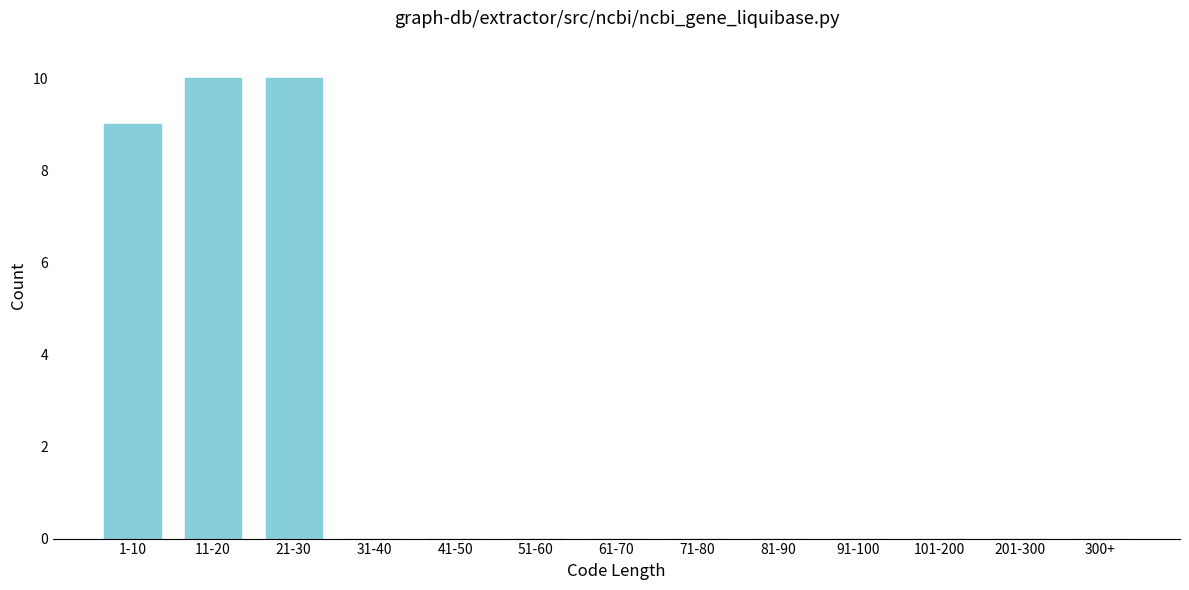

Reading left to right, list all the values displayed in this chart.

1-10=9	11-20=10	21-30=10	31-40=0	41-50=0	51-60=0	61-70=0	71-80=0	81-90=0	91-100=0	101-200=0	201-300=0	300+=0